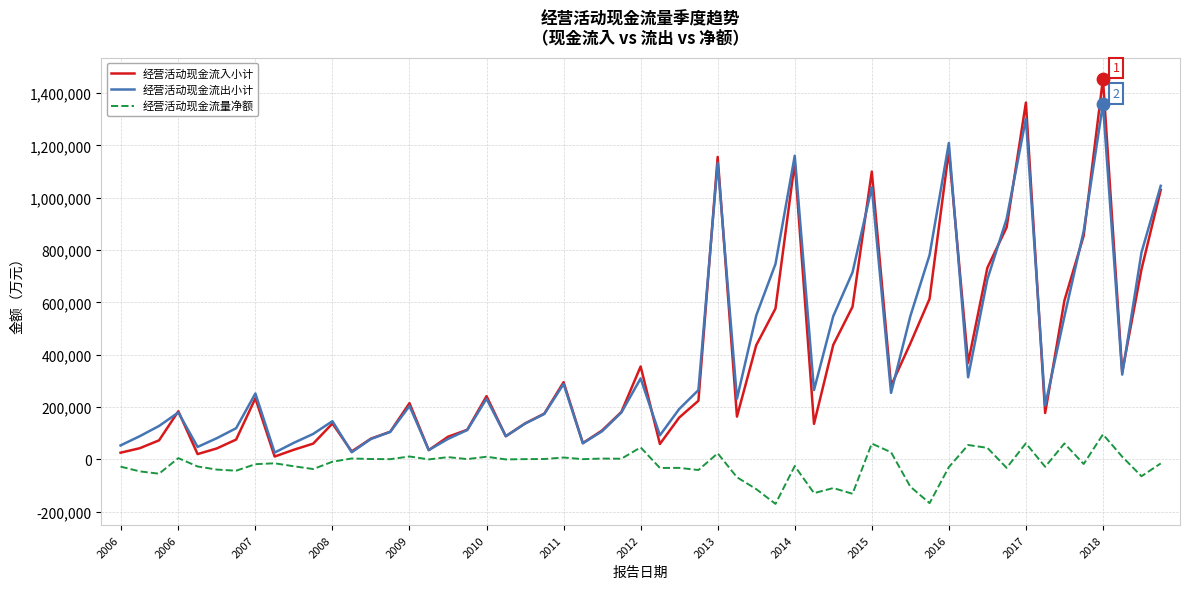

Which series has the largest range (max minus min)?

经营活动现金流入小计